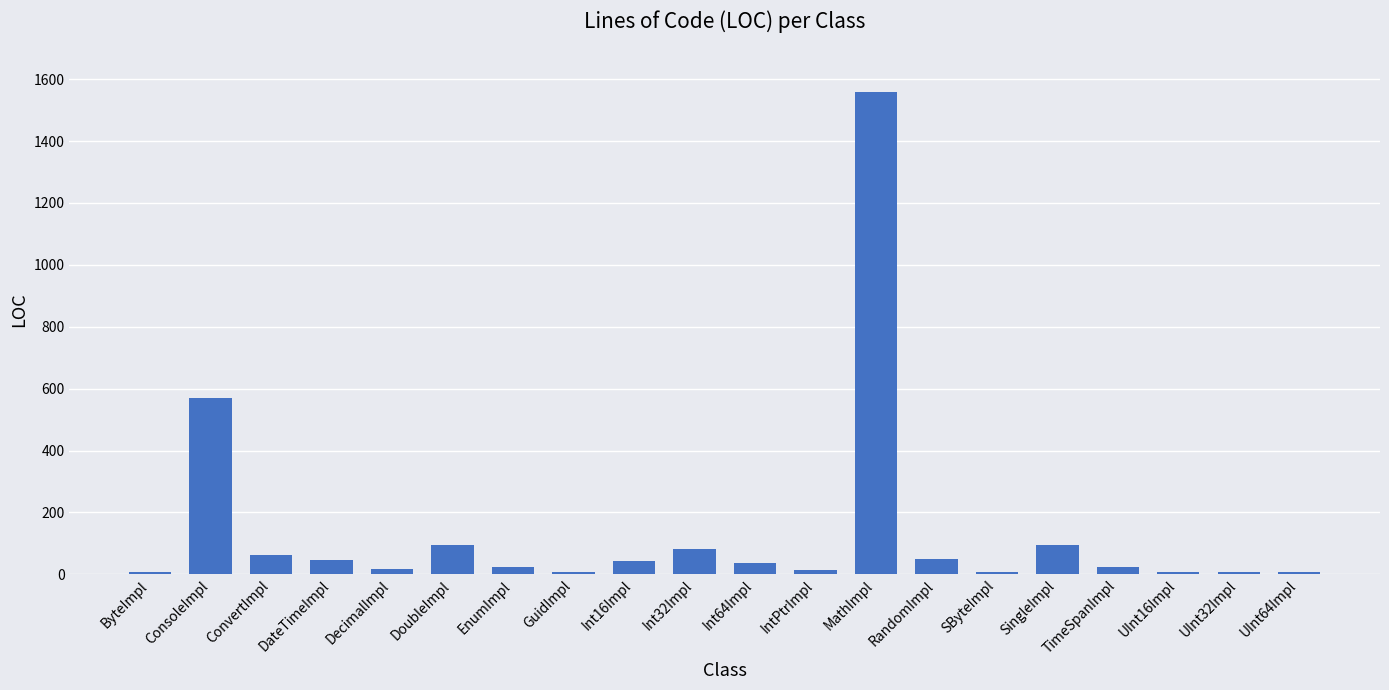

What is the difference between the maximum and second lowest values?

1549